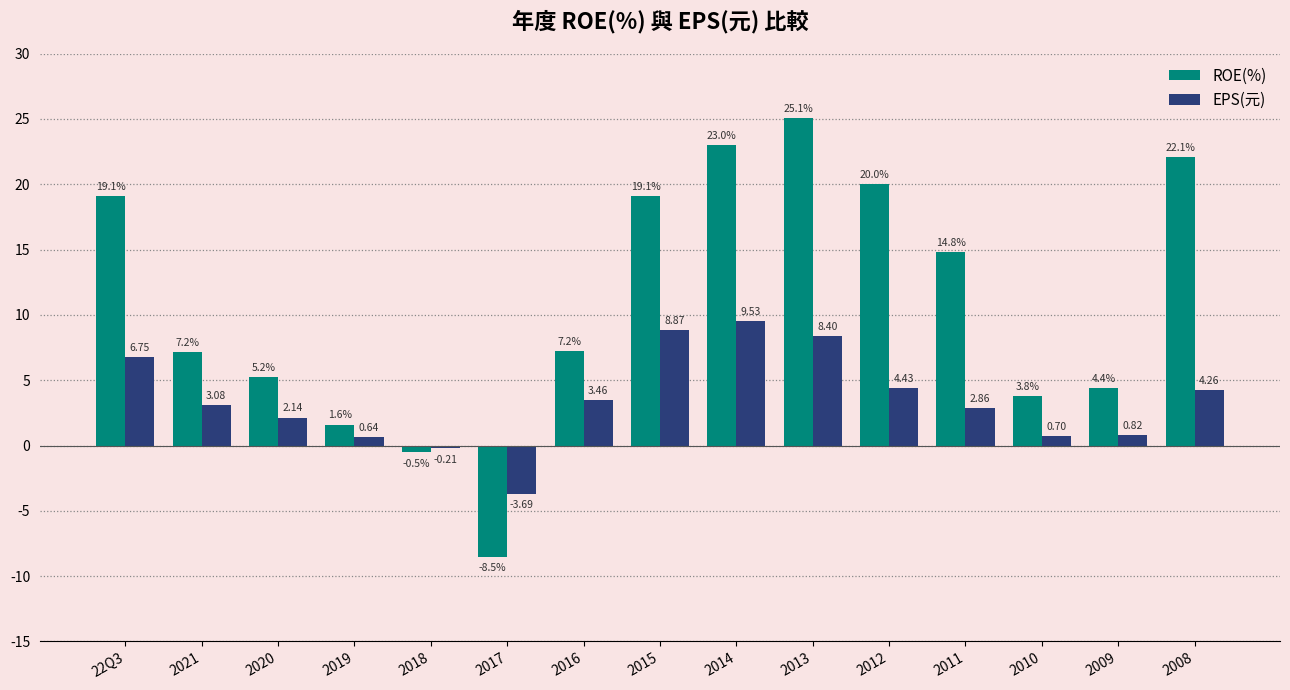

Rank the series at 2015 from lowest to highest value.

EPS(元), ROE(%)